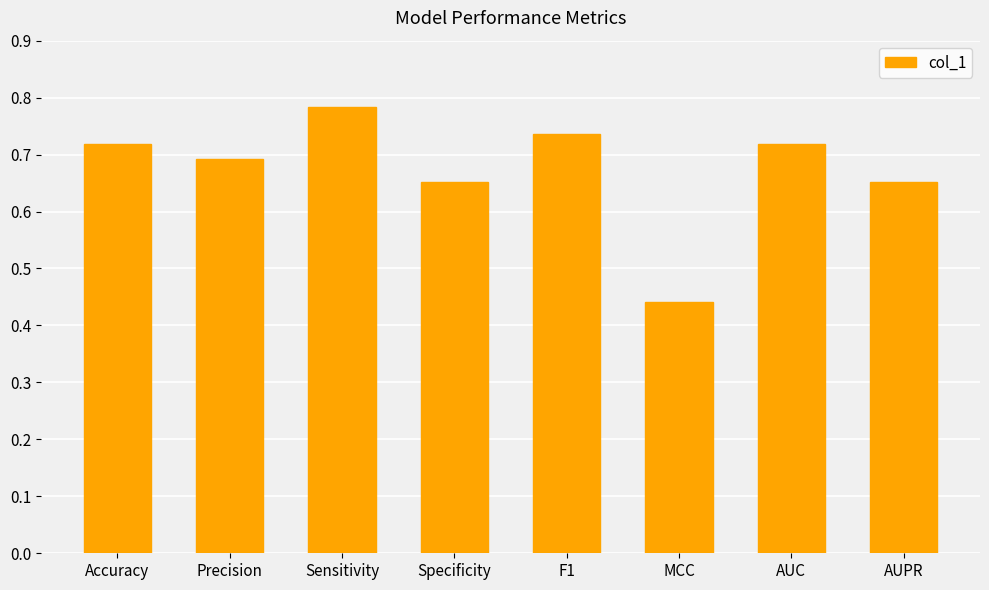

What is the difference between the values at MCC and Accuracy?

0.3